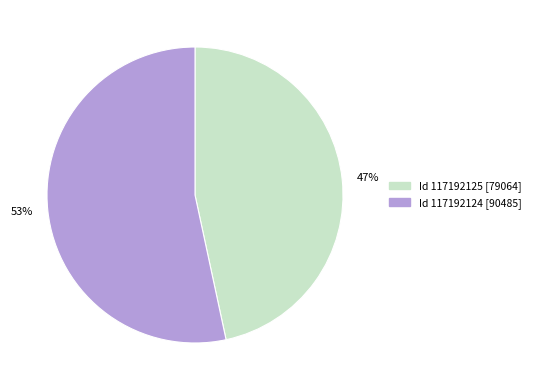

Which has a higher value, 53% or 47%?

53%